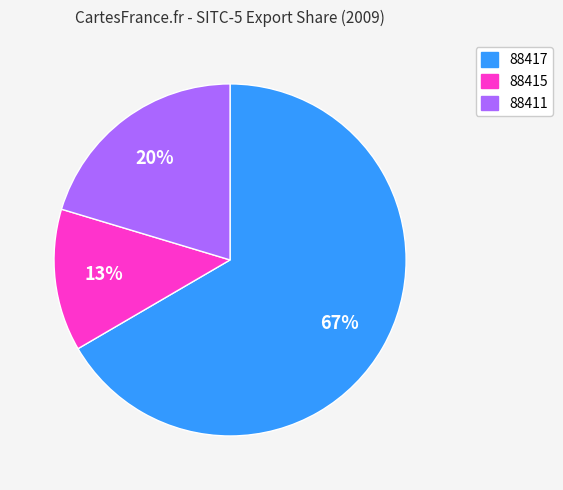

Which category accounts for the majority?

88417